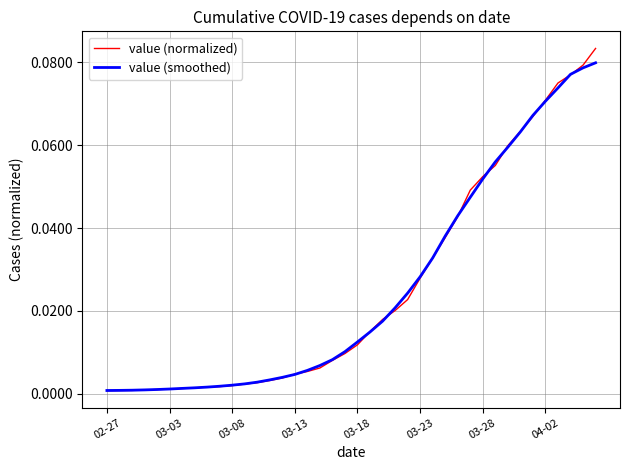

Between 03-03 and 03-18, which series saw the biggest shift?

value (smoothed)